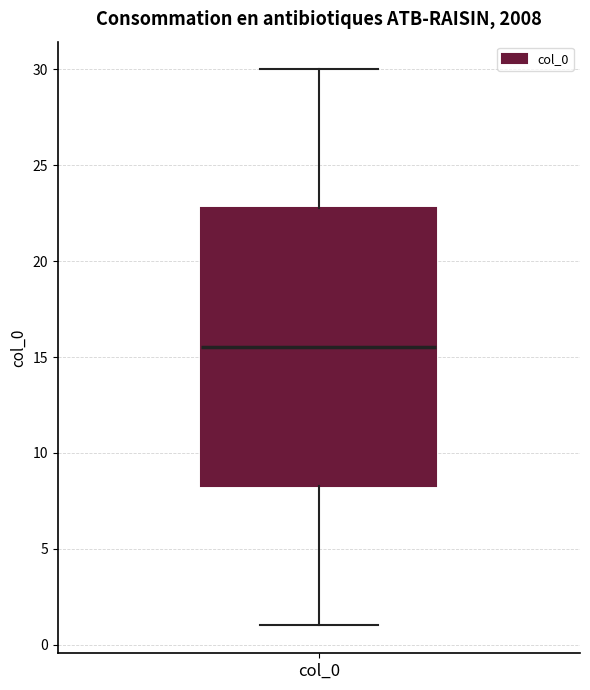

Transcribe this box plot: give where the median line is, the range the box spans, and where the two whiskers end, as read against the y-axis. The values are not printed on the chart, so give them approximately, as read against the axis.

median 15.5, box 8.5 to 23.0, whiskers 1.0 to 30.0